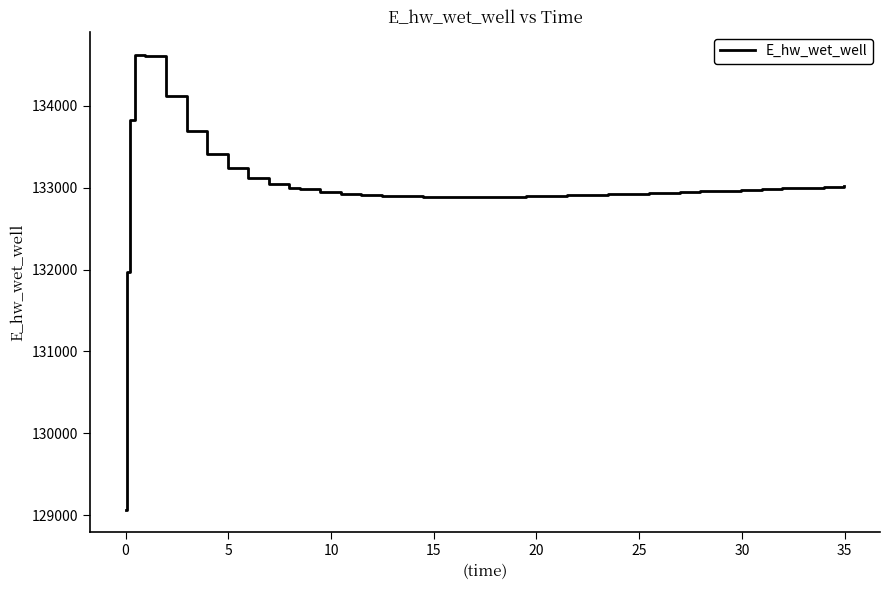

What is the difference between the maximum and minimum values?

5554.9